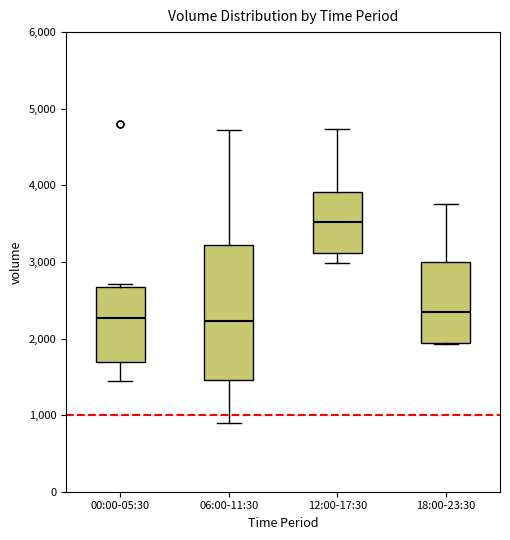

Comparing the boxes themselves (not the whiskers), which one is the tallest?

06:00-11:30